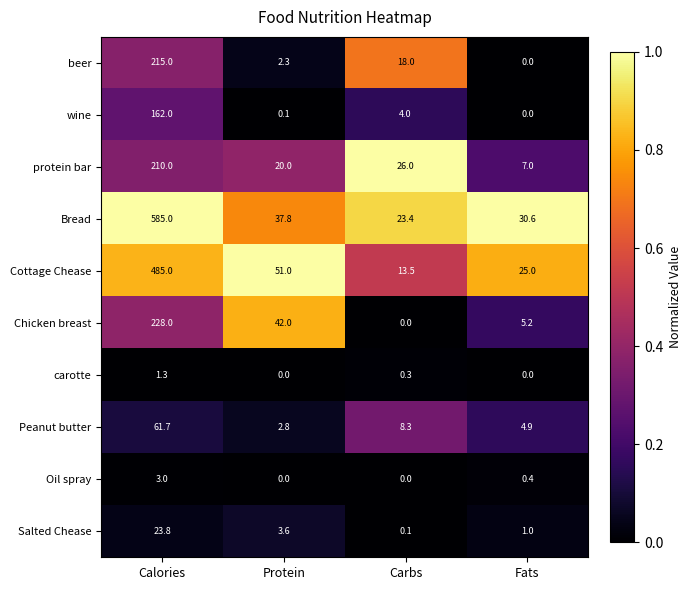

Which label corresponds to the largest value in the chart?

Calories